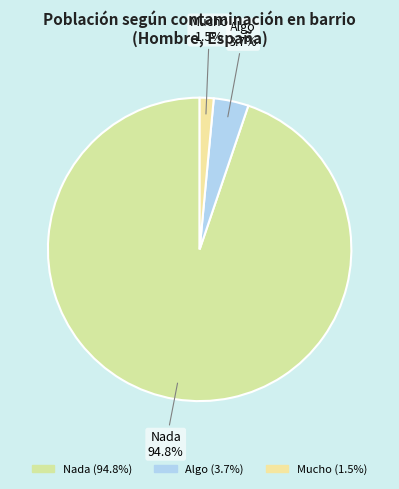

Which category accounts for the majority?

Nada